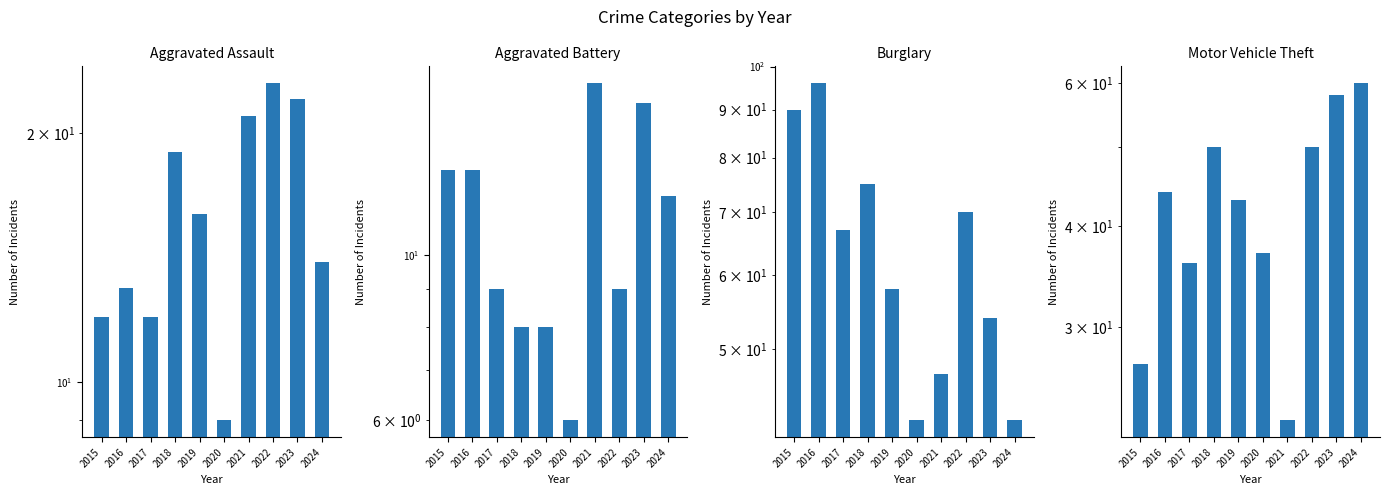

Is it true that Aggravated Assault equals 21 at 2021?

True